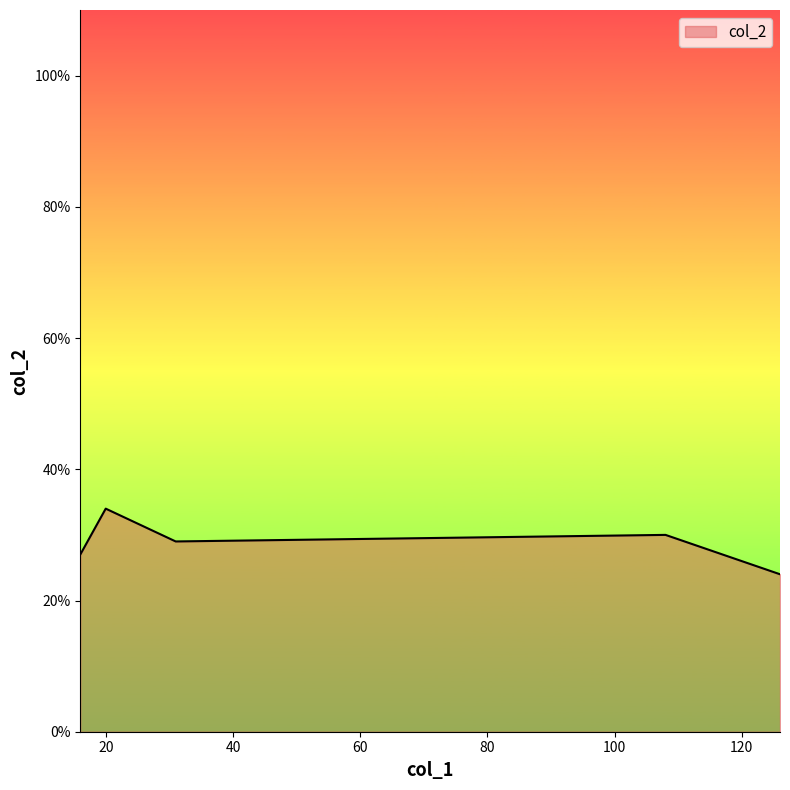

What is the sum of all values?

144